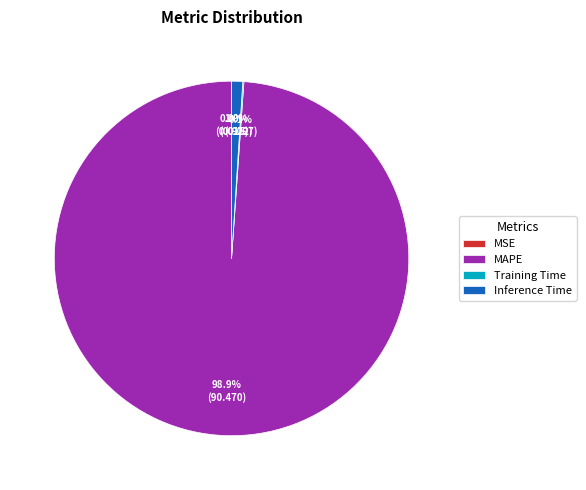

What portion of the pie excludes Inference Time?

99.0%